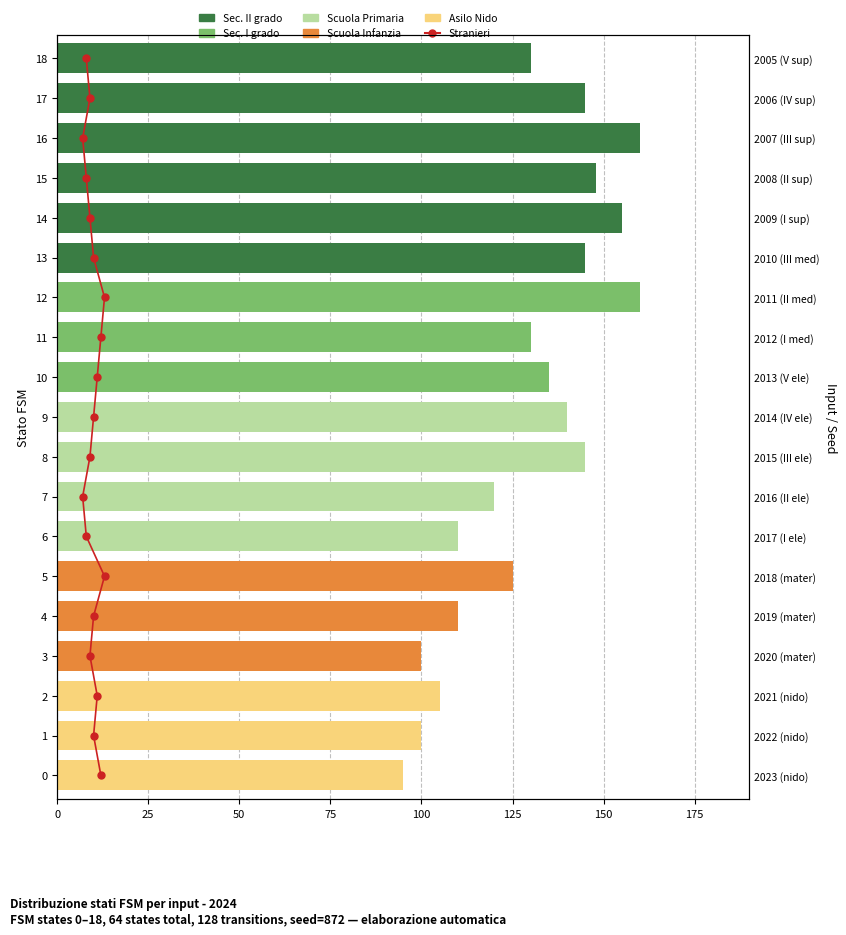

How many positive values does the Scuola Primaria series have?

4